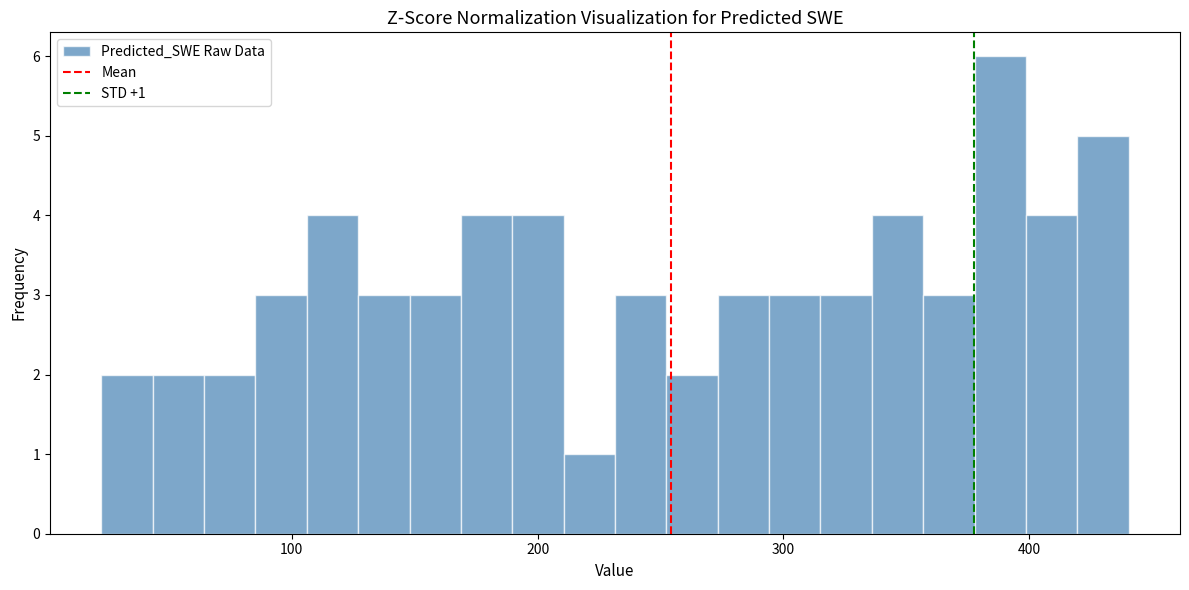

Read against the x-axis, roughly where is the centre of the tallest bar?

390